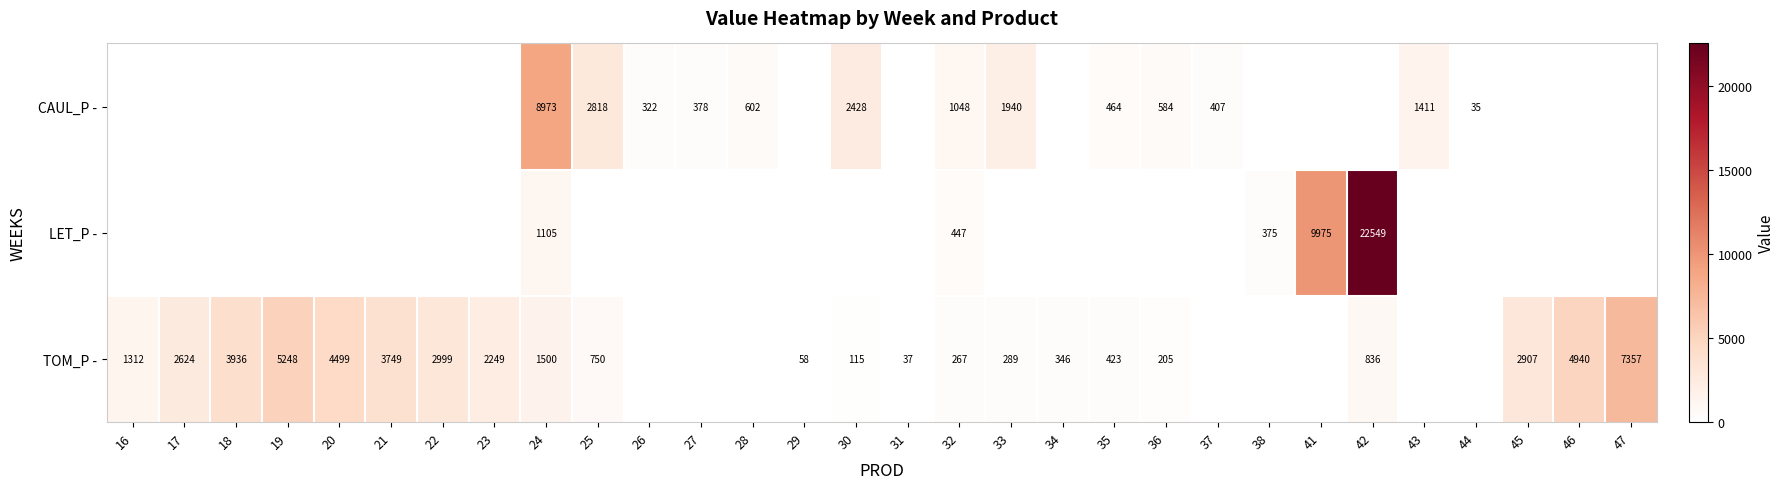

The value of LET_P - at 38 is 375. True or false?

True